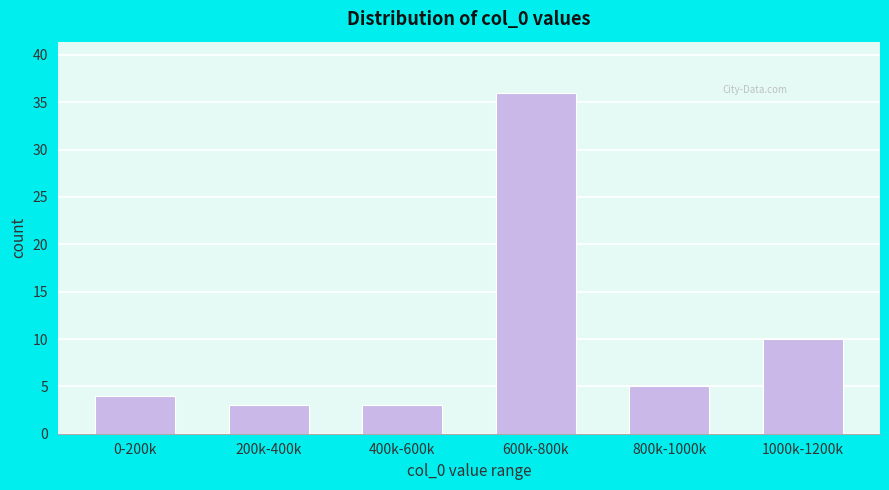

Reading left to right, extract all data points from this chart.

4	3	3	36	5	10